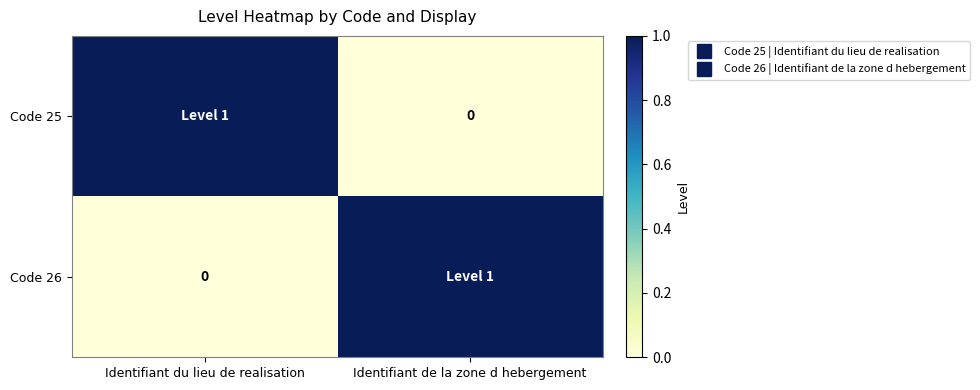

What is the difference between the Code 25 values at Identifiant du lieu de realisation and Identifiant de la zone d hebergement?

1